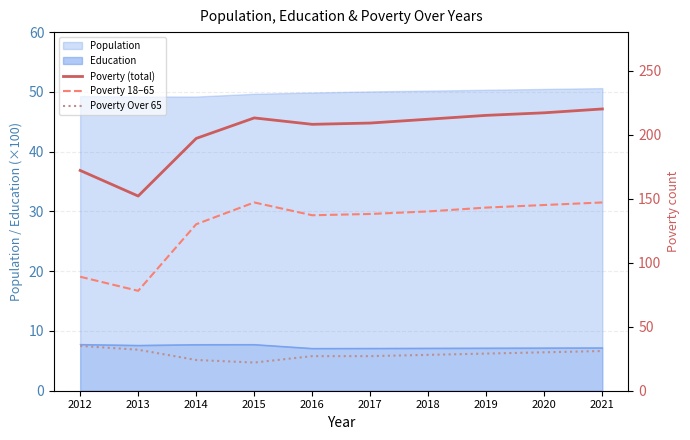

True or false: Poverty Over 65 and Poverty (total) cross at least once.

False